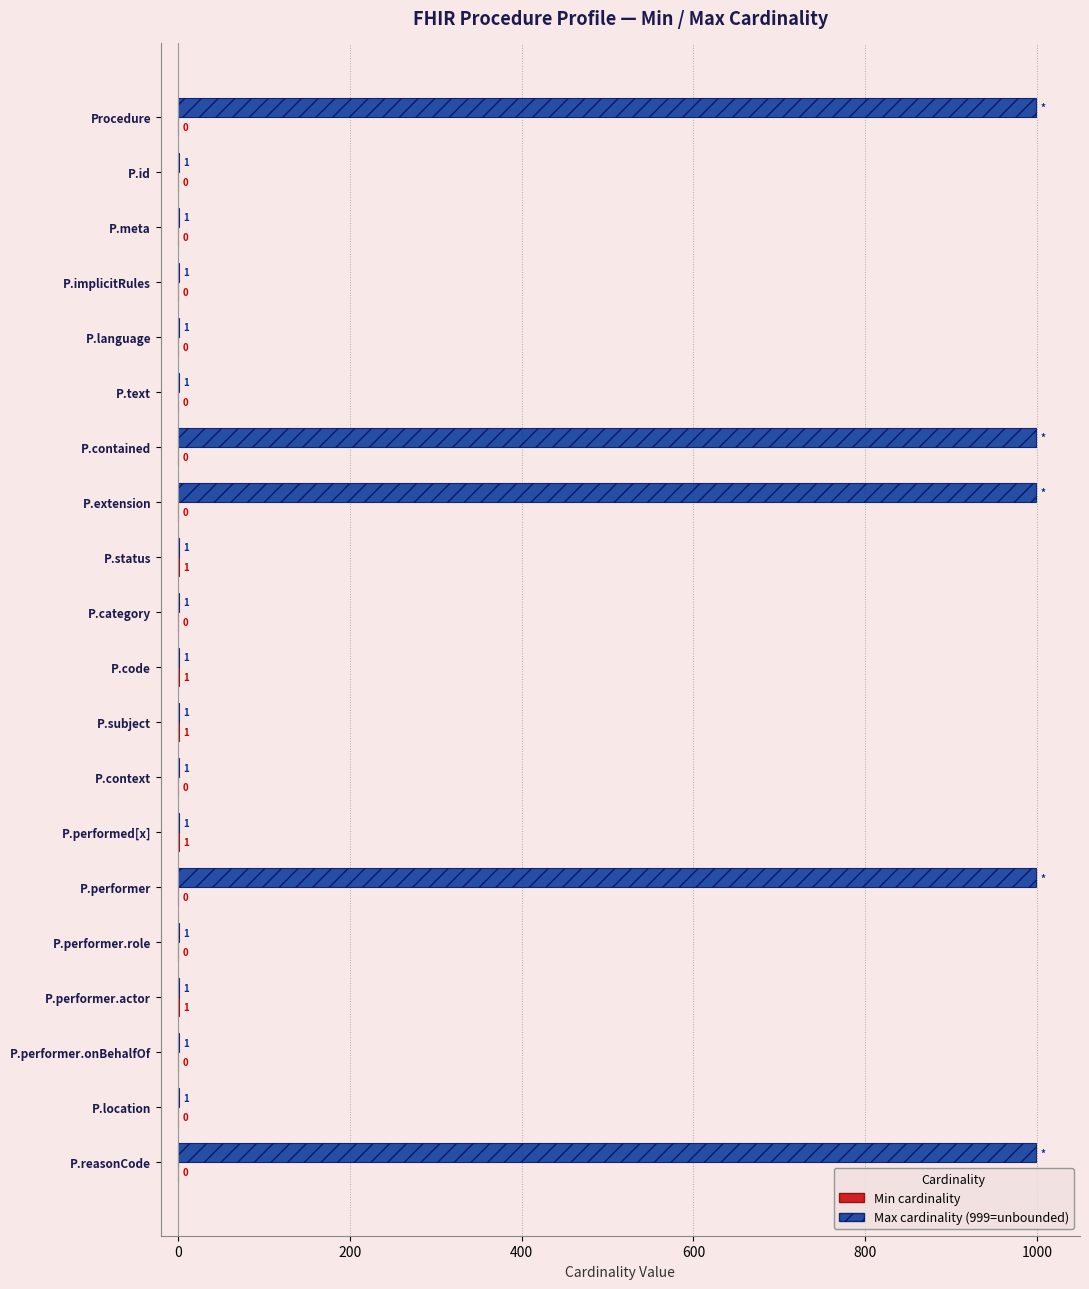

What is the total value across all series at P.extension?

999